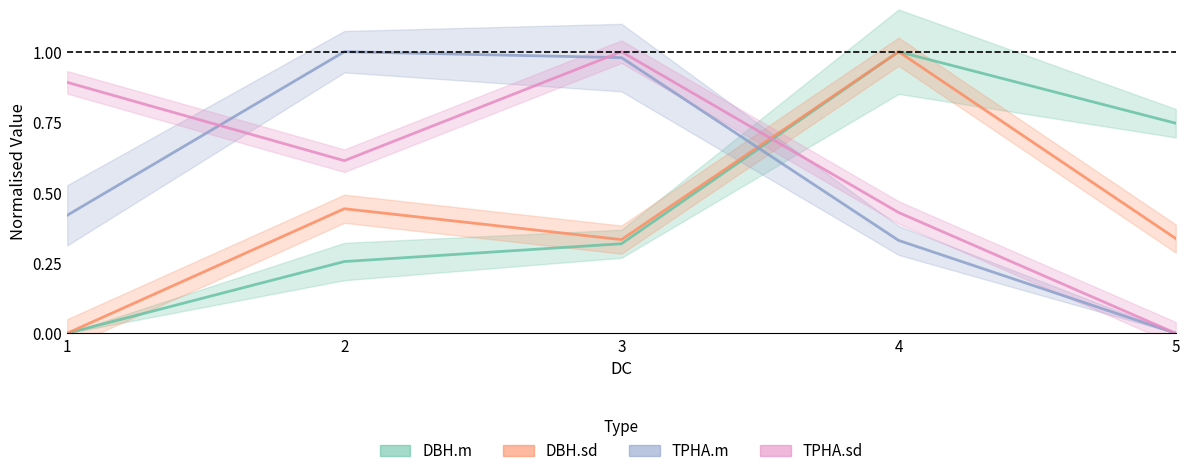

What is the average value of the DBH.sd line series?

0.4